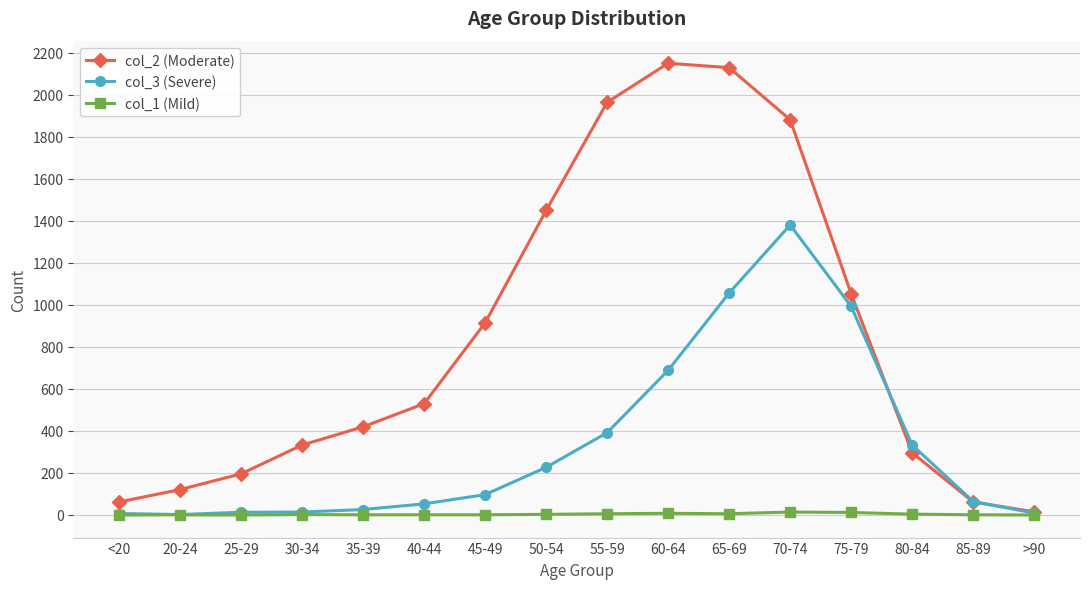

What is the label of the 10th point from the right?

45-49